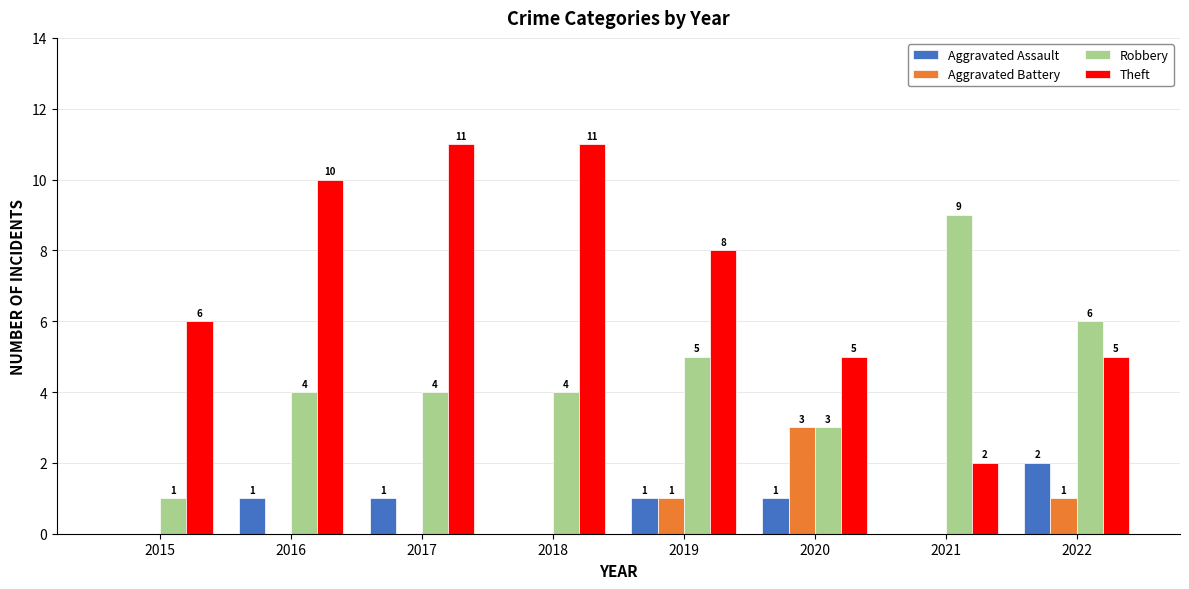

True or false: Robbery has a value of 1 at 2015.

True